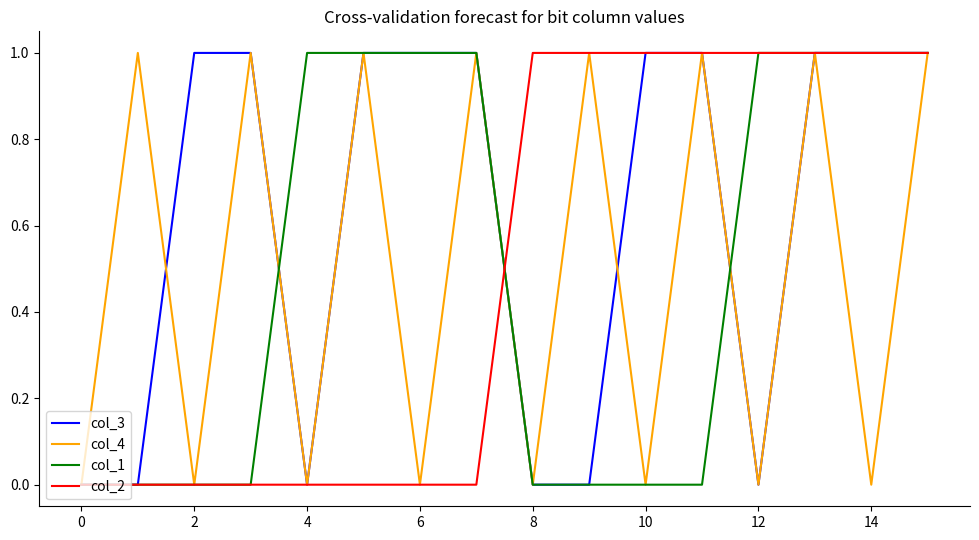

How many series are shown in this chart?

4